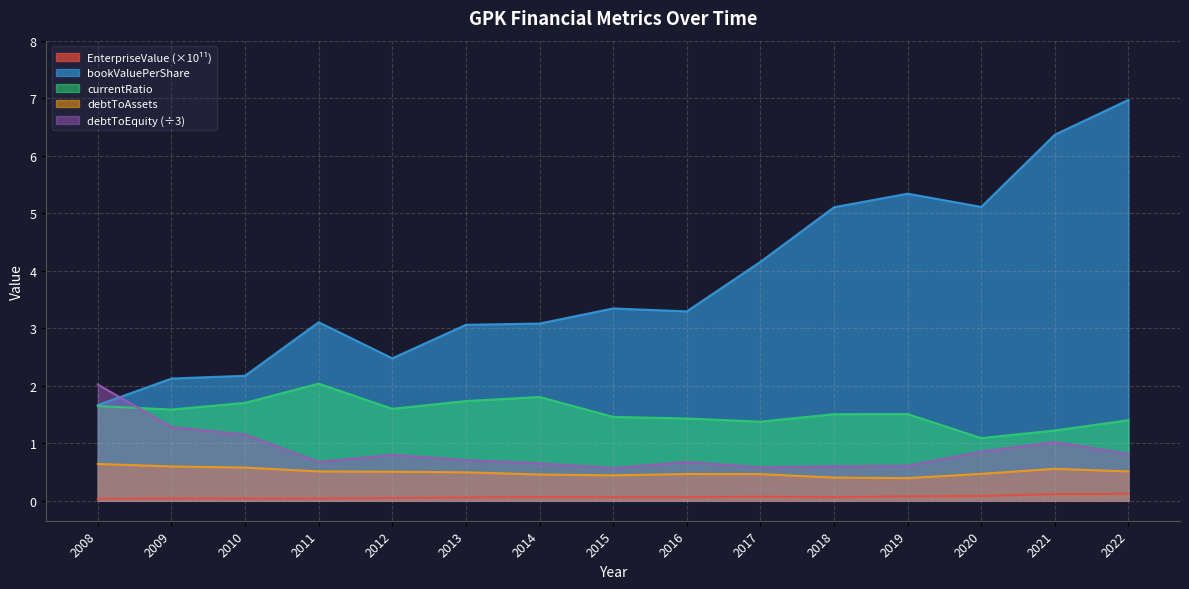

At 2020, list the series in order from largest to smallest.

bookValuePerShare, currentRatio, debtToEquity (÷3), debtToAssets, EnterpriseValue (×10¹¹)